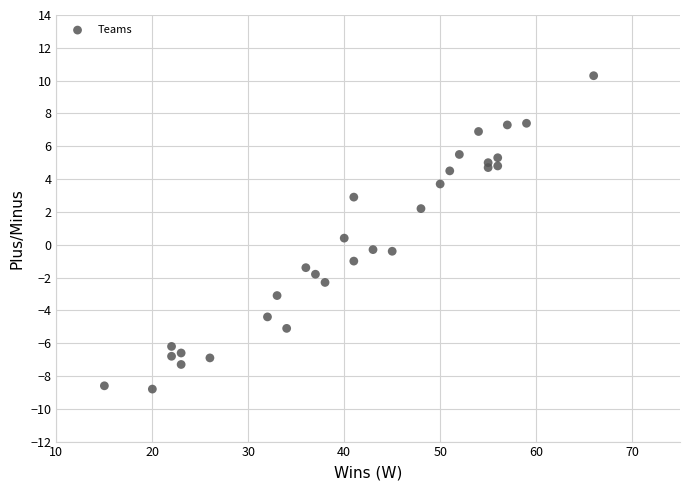

What is the range of Y values (max minus min)?

19.1